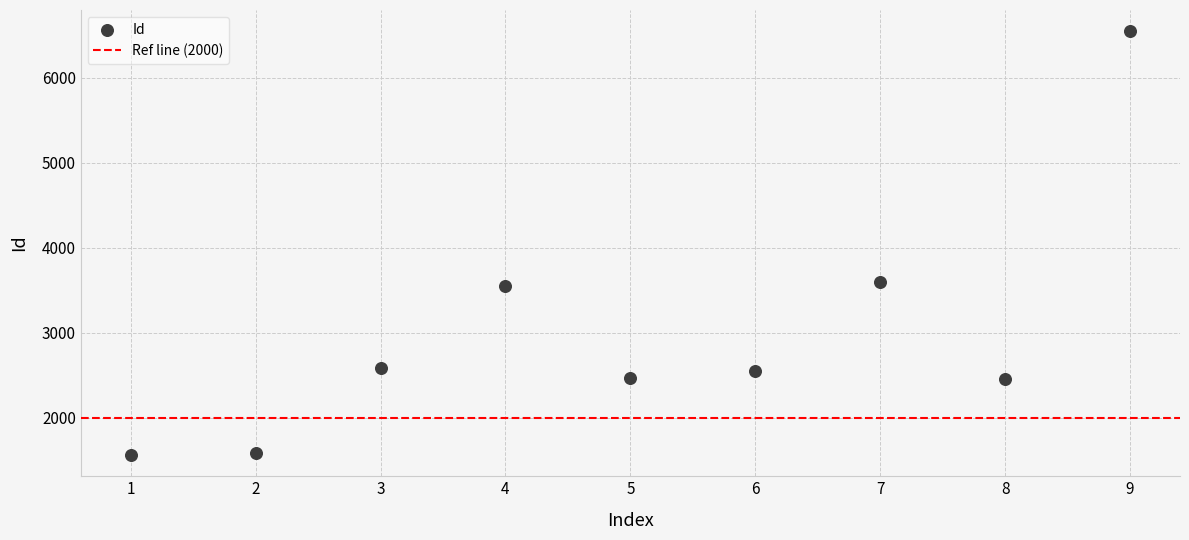

What is the range of Y values (max minus min)?

4986